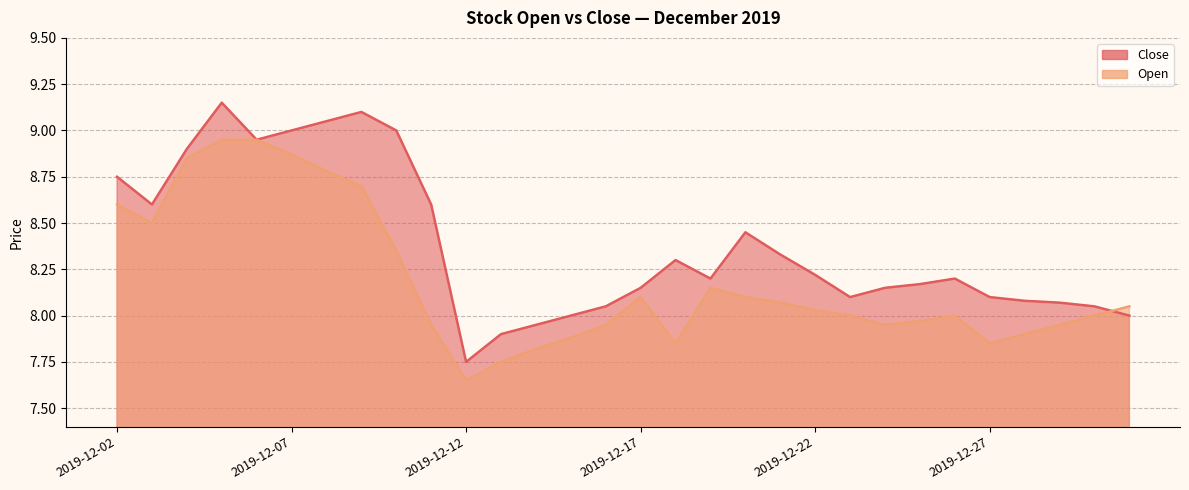

How many values in the Close series are below 8?

3